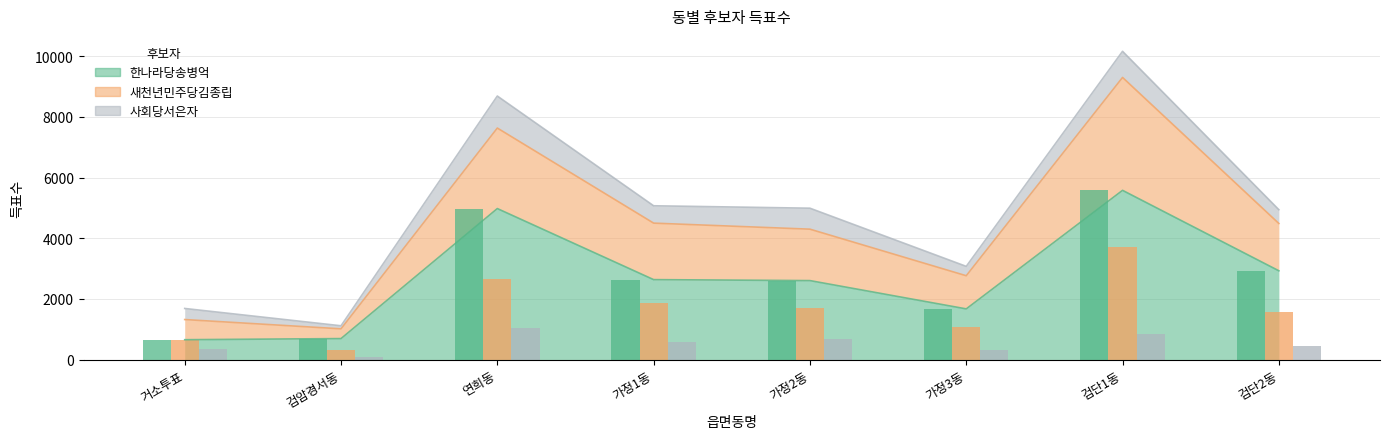

At which category is the sum across all series the highest?

검단1동